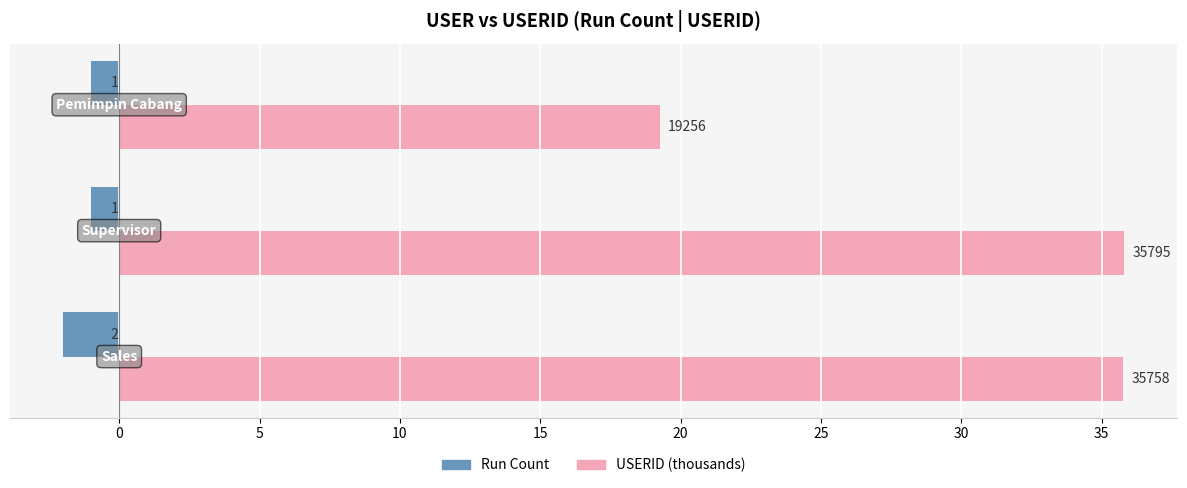

Reading right to left, transcribe all the data shown in this chart.

Run Count: -1.0	-1.0	-2.0
USERID (thousands): 19.3	35.8	35.8